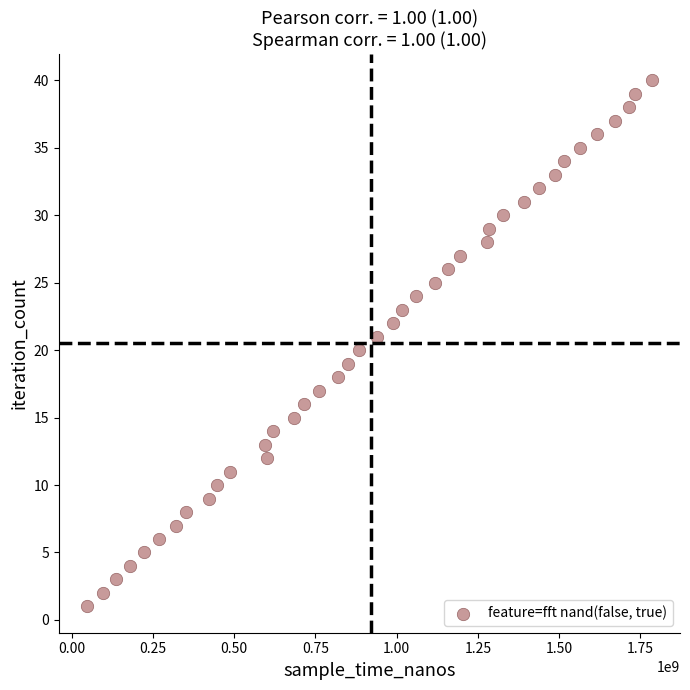

What is the range of X values (max minus min)?

1737793671